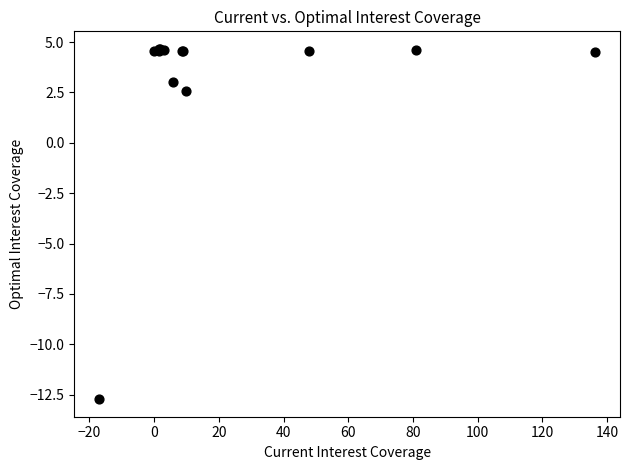

What Y value in the scatter plot is closest to -4?

2.6